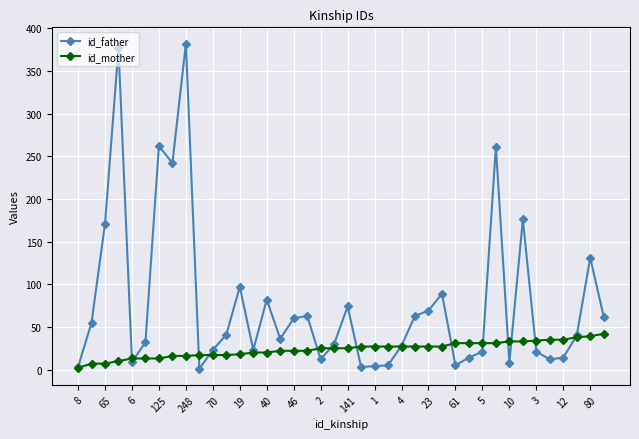

What is the difference between the maximum and second lowest values in the id_mother series?

35